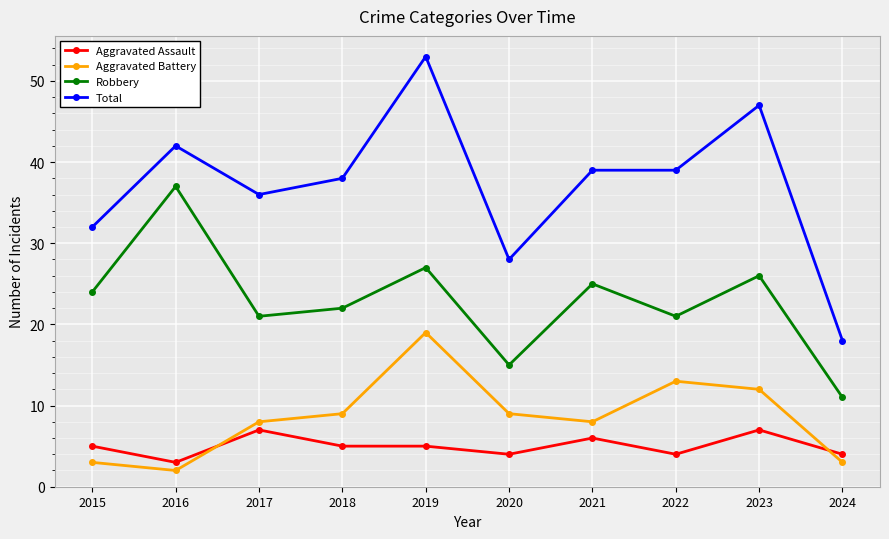

Where is the first local minimum for Total?

2017